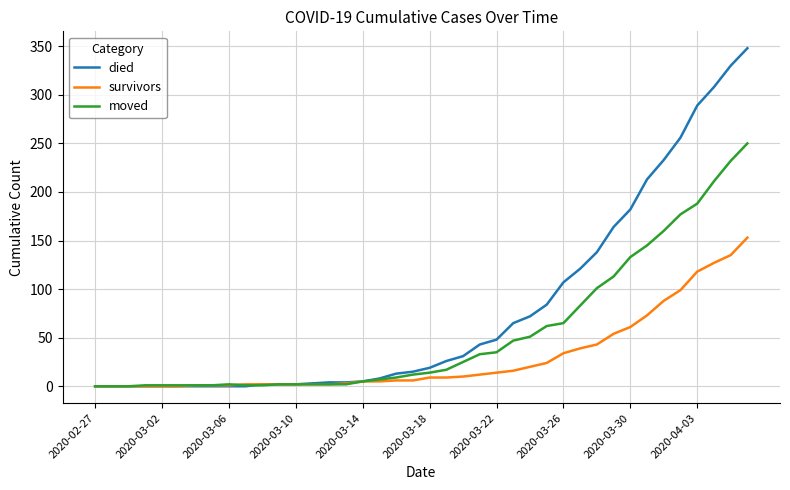

What is the highest value of the moved series?

250